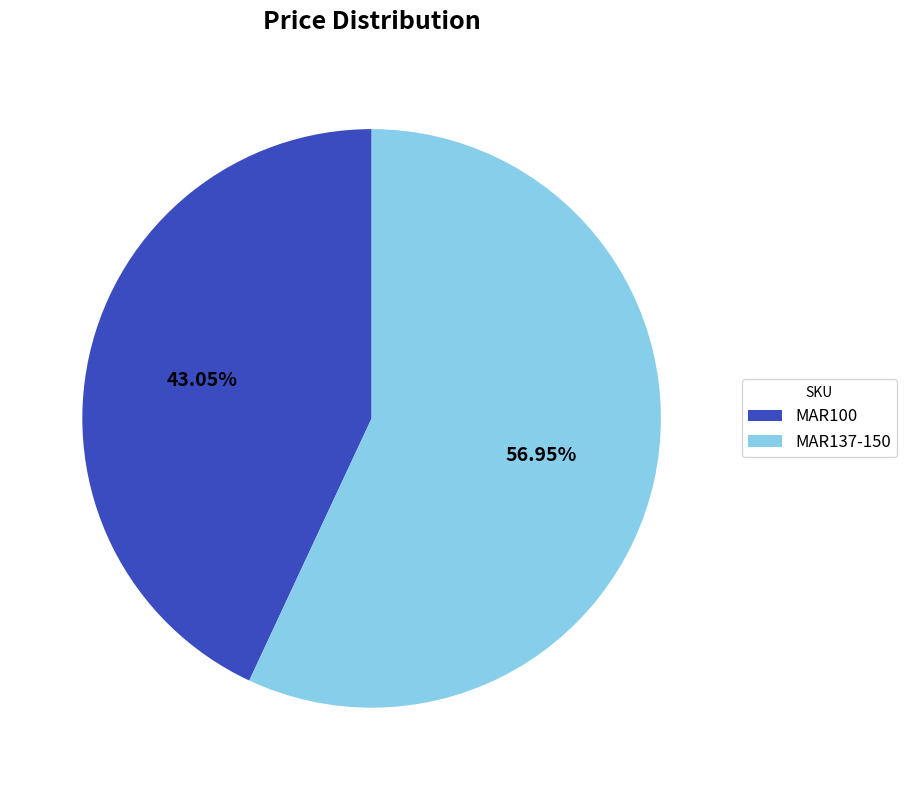

What is the ratio of the value at MAR100 to the value at MAR137-150?

0.8